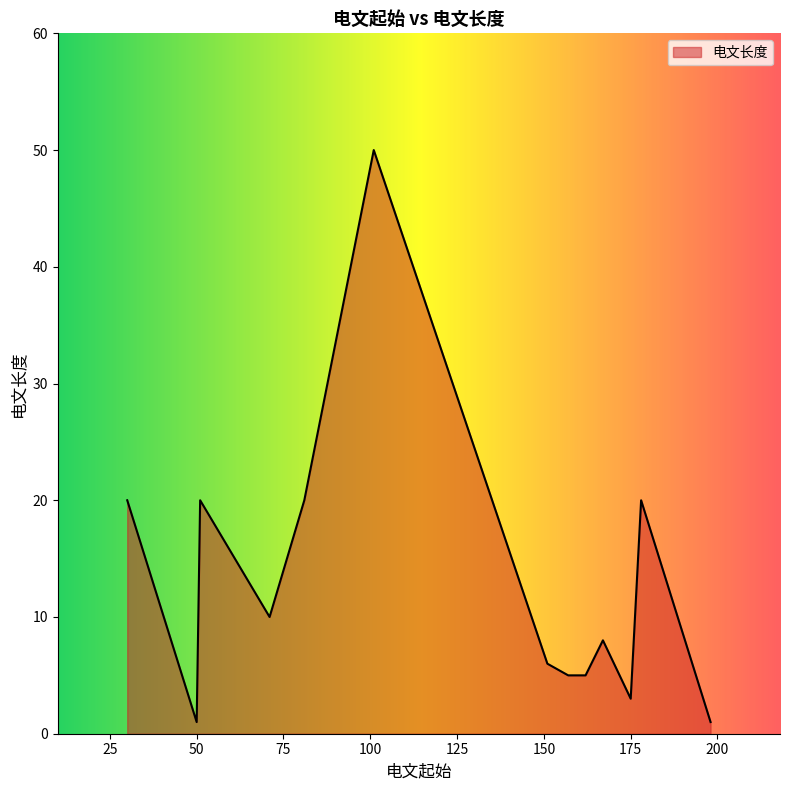

What is the smallest value displayed?

1